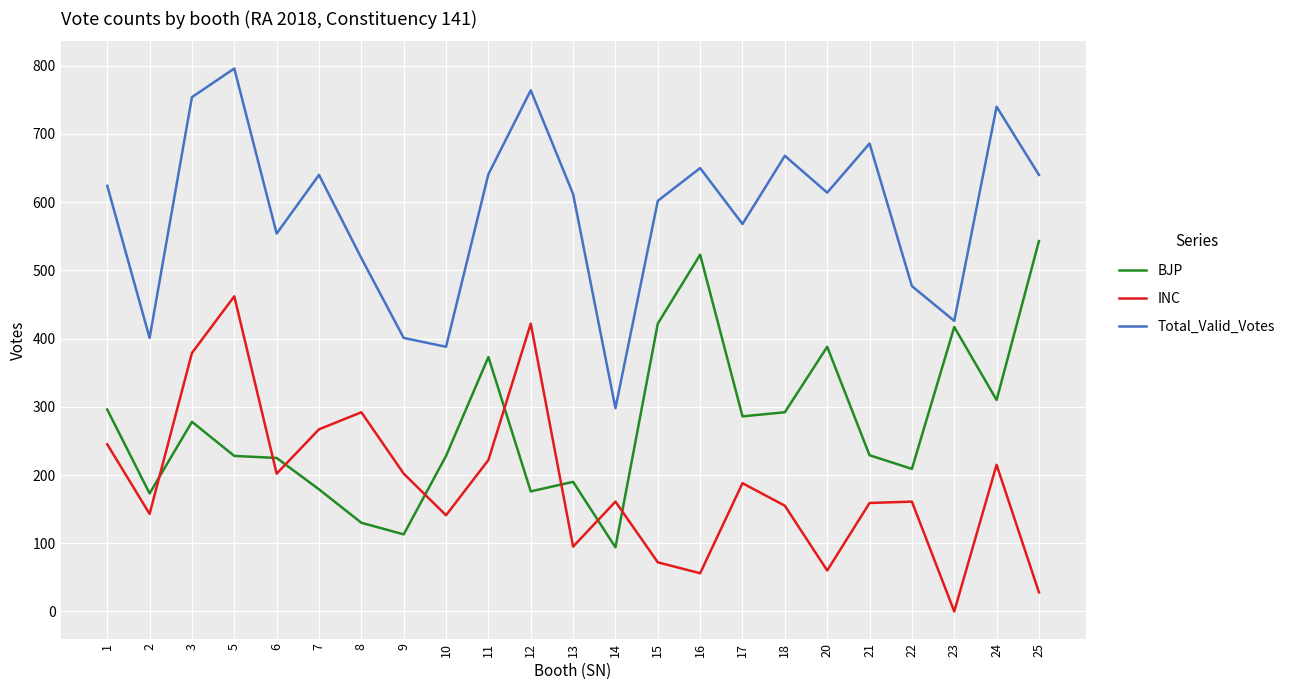

At which category is the sum across all series the highest?

5